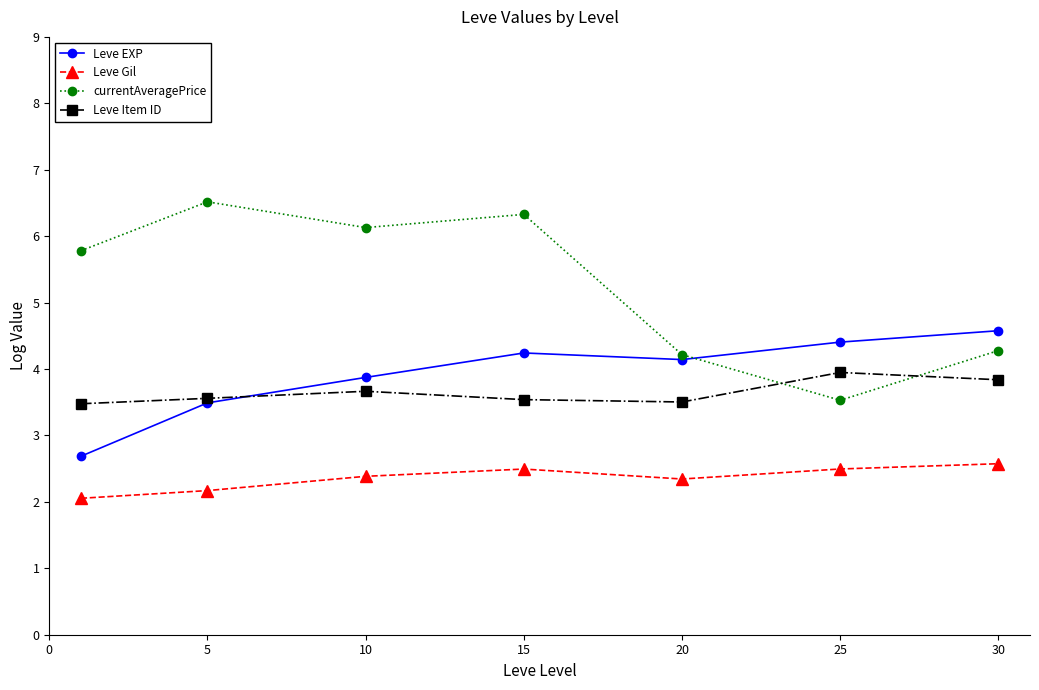

What is the difference between the second highest and minimum values in the Leve Gil series?

0.4